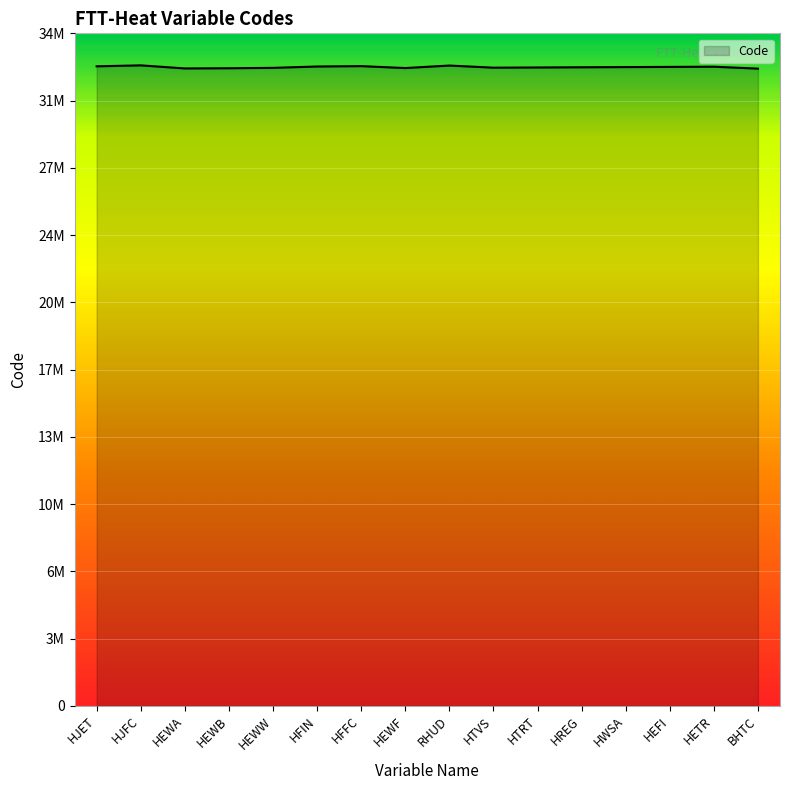

List the labels in order of value, smallest first.

BHTC, HEWA, HEWB, HEWF, HEWW, HTVS, HTRT, HREG, HWSA, HEFI, HETR, HFIN, HJET, HFFC, RHUD, HJFC